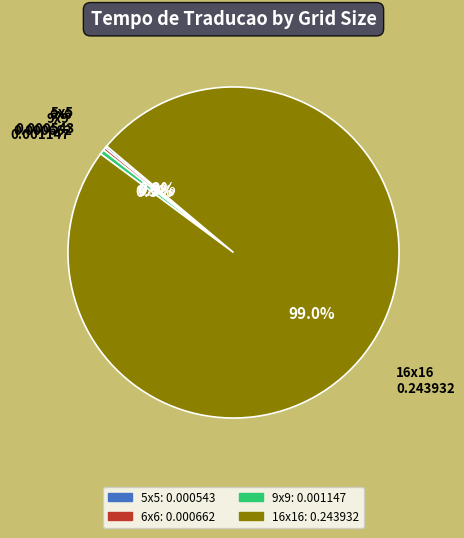

Does 16x16 account for over 50% of the chart?

Yes